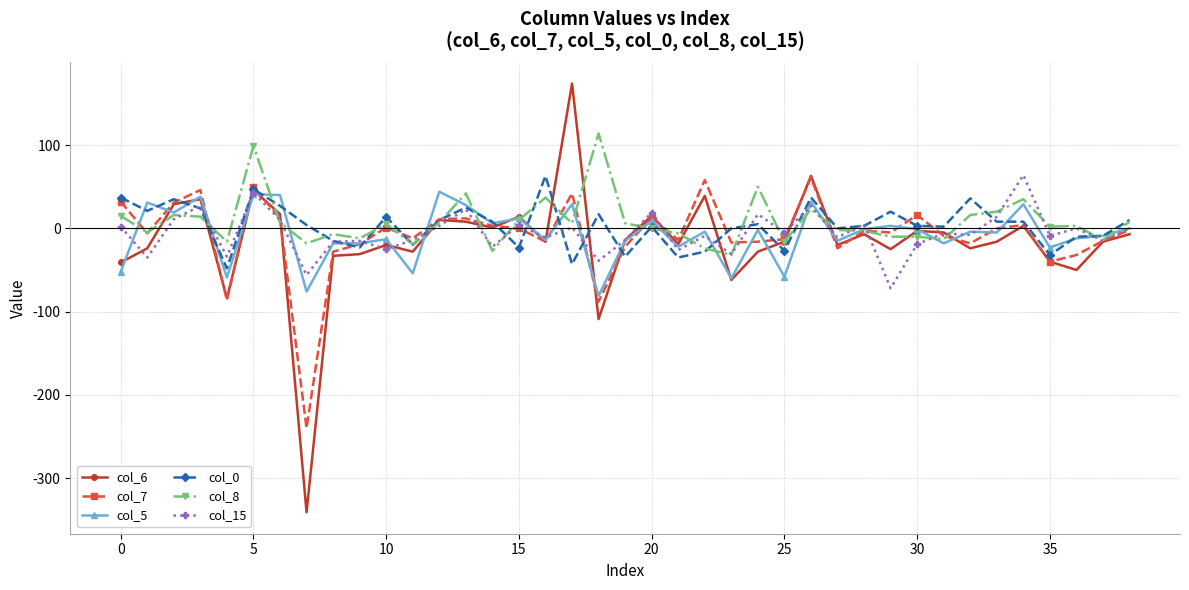

Which series has the widest spread of values?

col_6